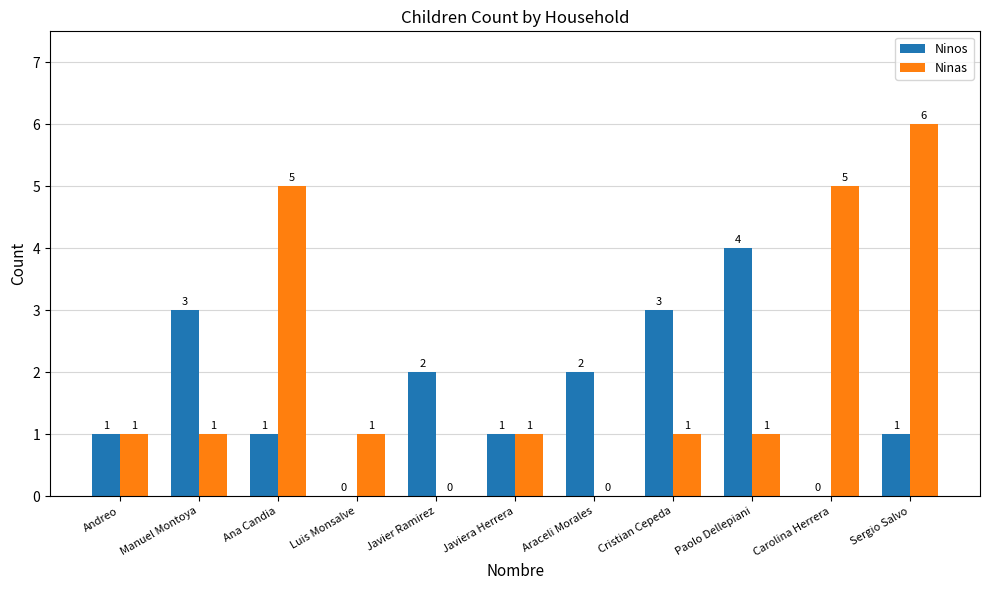

How many positive values does the Ninos series have?

9